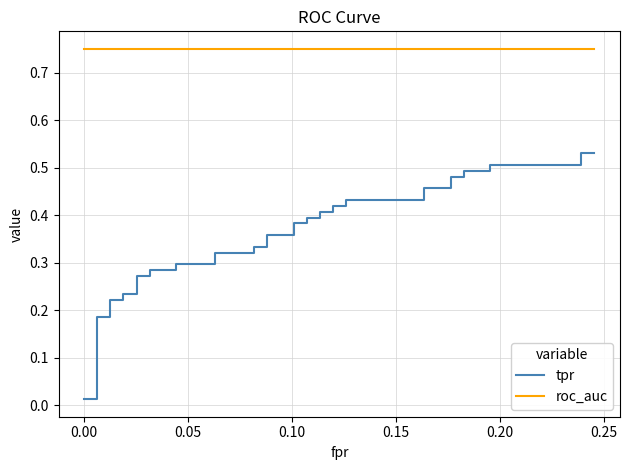

True or false: roc_auc has more than 1 points higher than both neighbors.

False